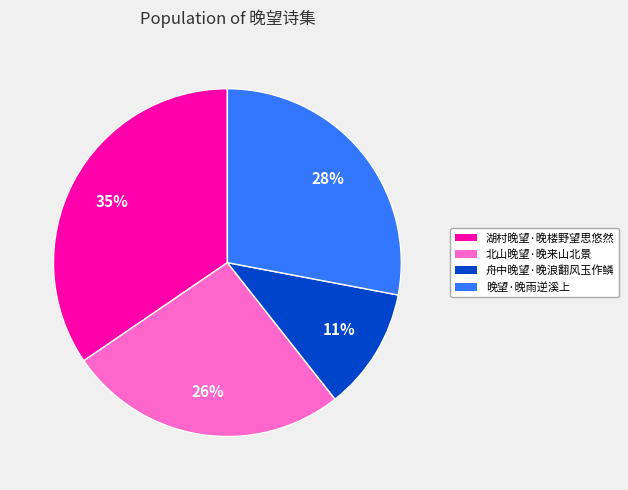

Which slice is the largest?

湖村晚望·晚楼野望思悠然